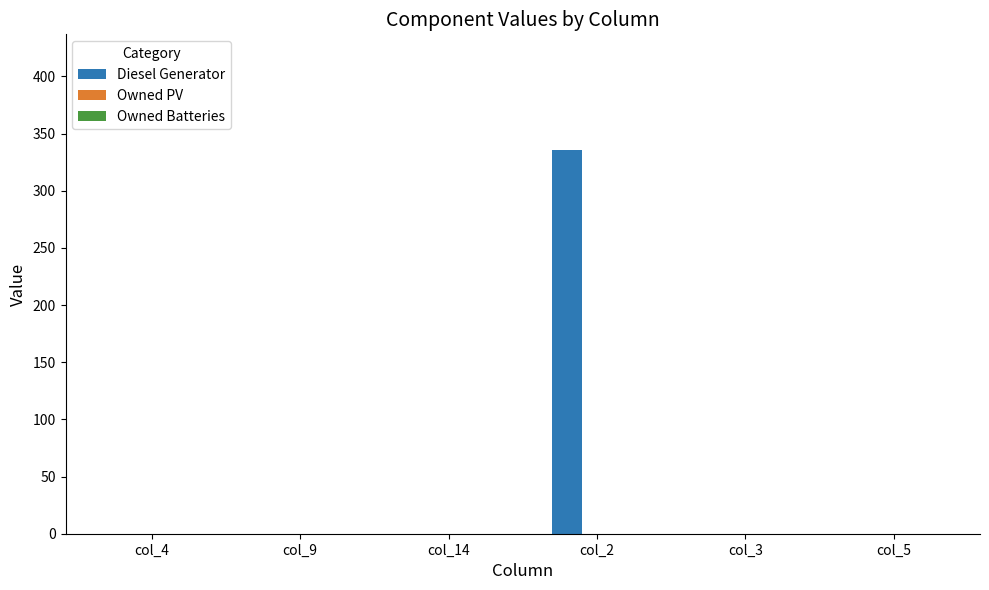

What is the greatest value displayed?

336